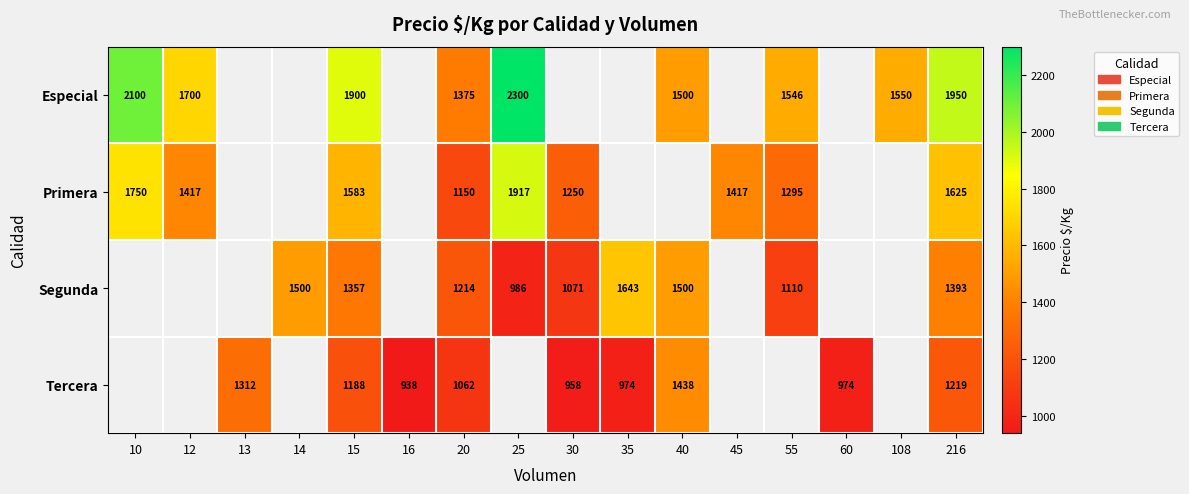

True or false: Segunda has a value of 2226 at 14.

False